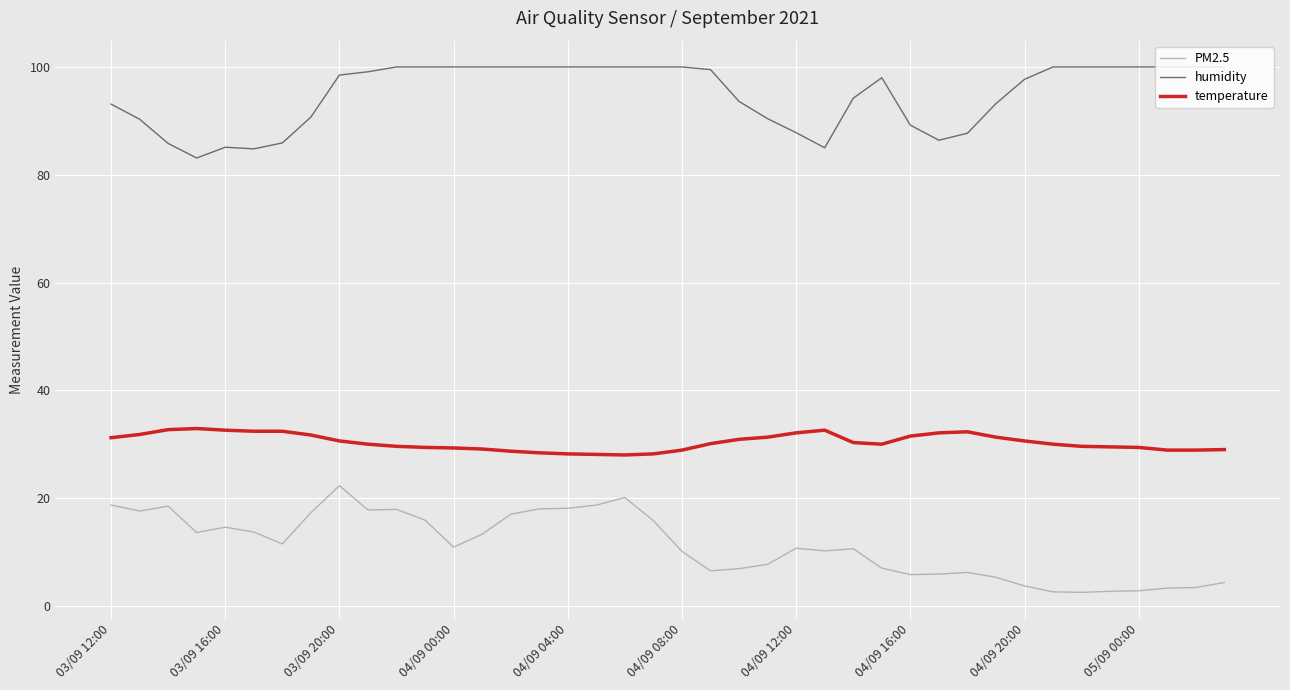

What is the minimum value shown in the chart?

2.5